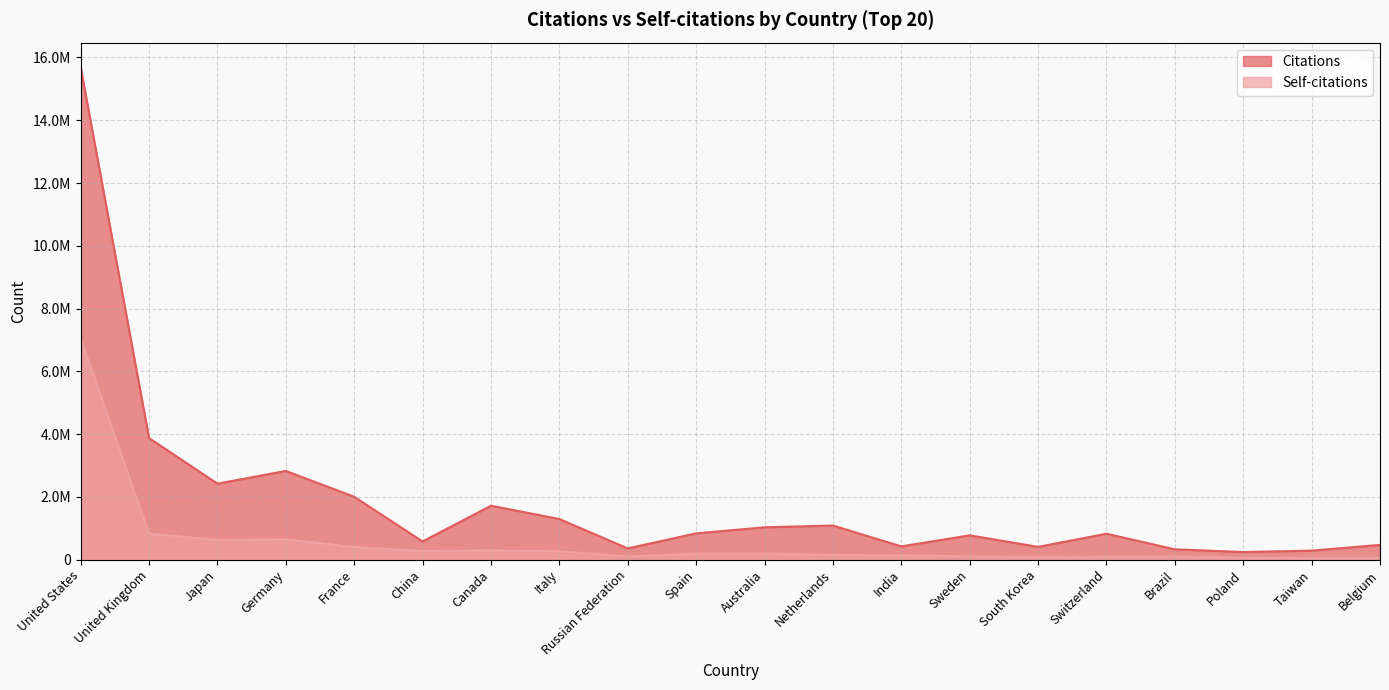

What position from the right is Japan?

18